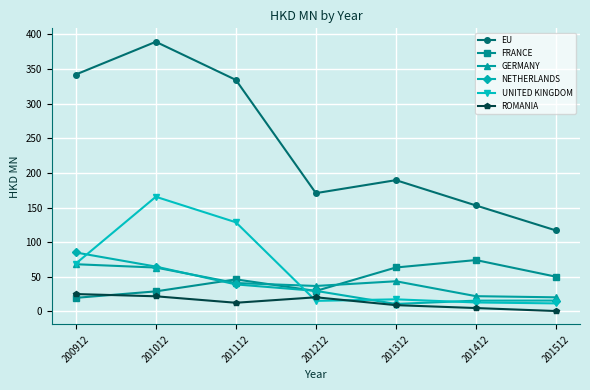

At which category is the sum across all series the highest?

201012